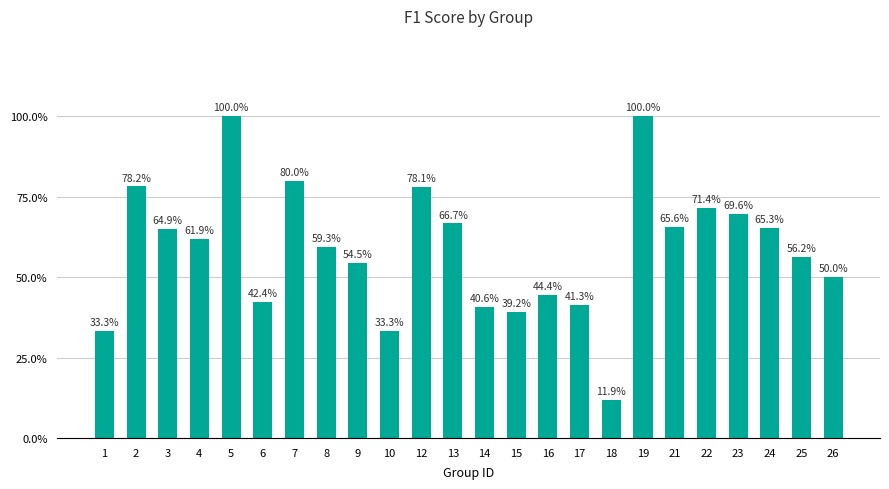

What is the value of the 2nd bar from the left?

0.8